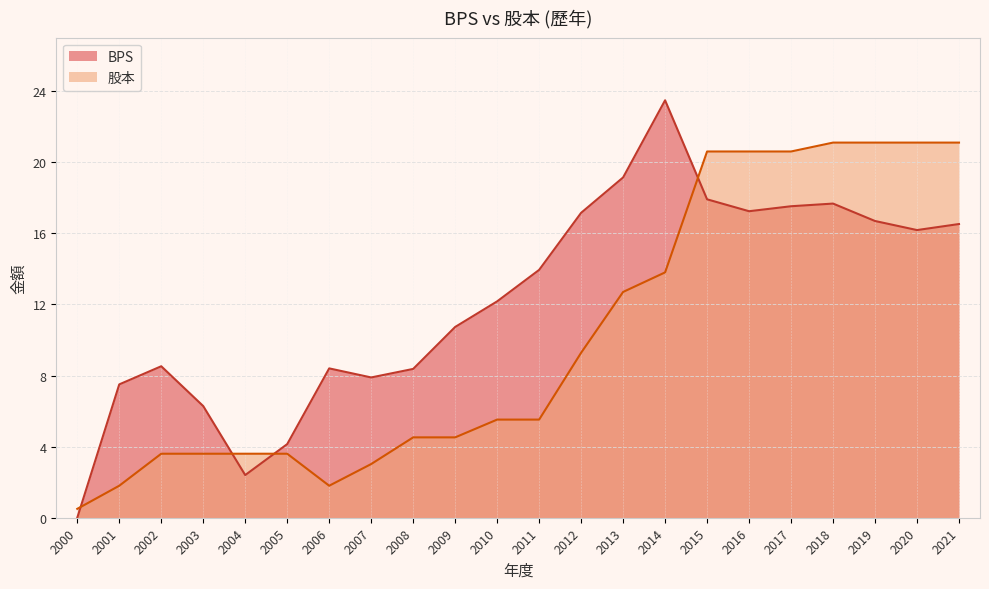

At which label does 股本 first exceed 5?

2010